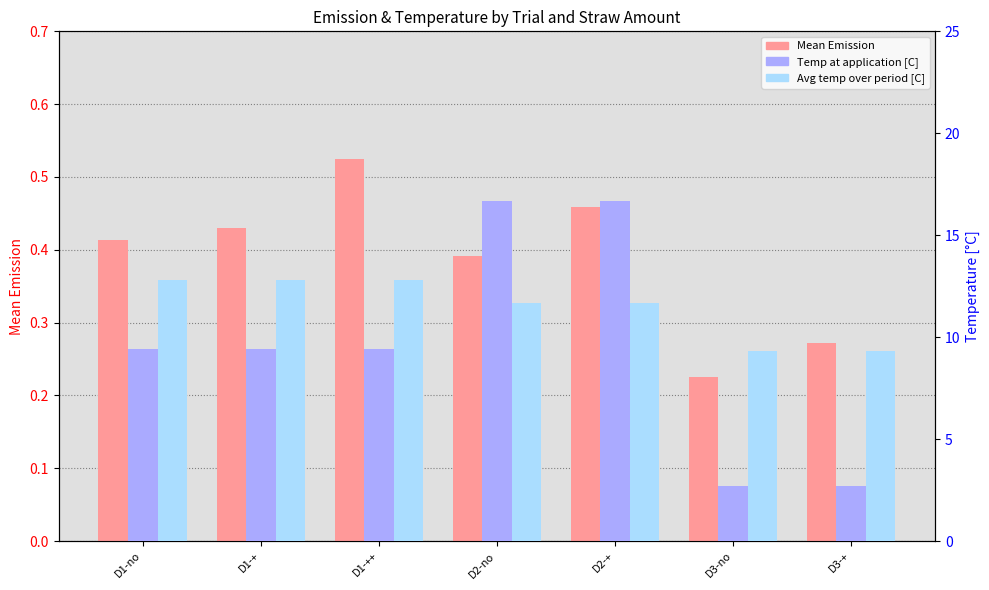

How many groups of bars are there?

7